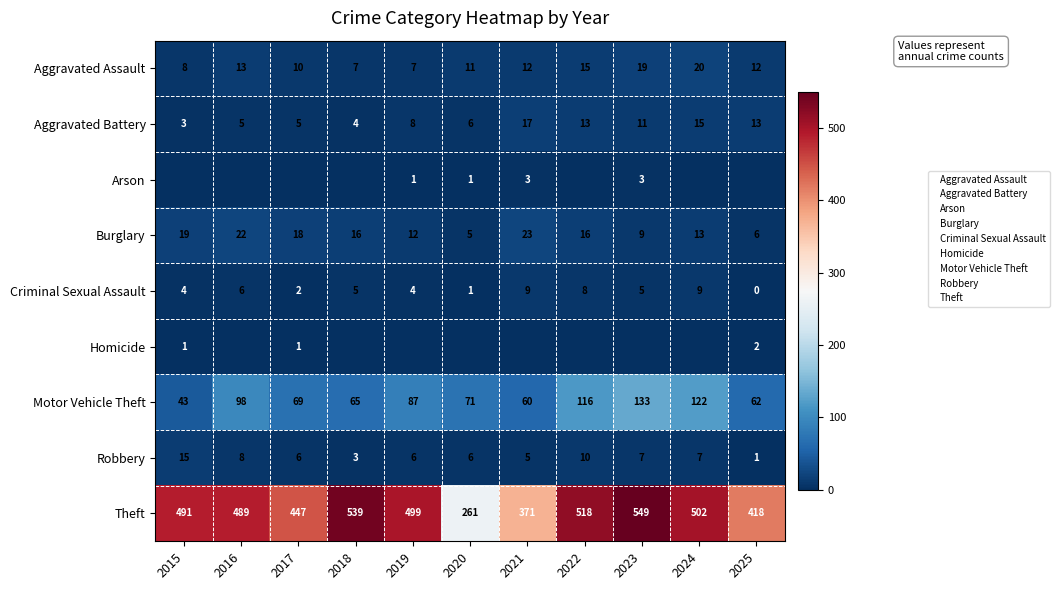

What is the maximum value for Aggravated Assault?

20